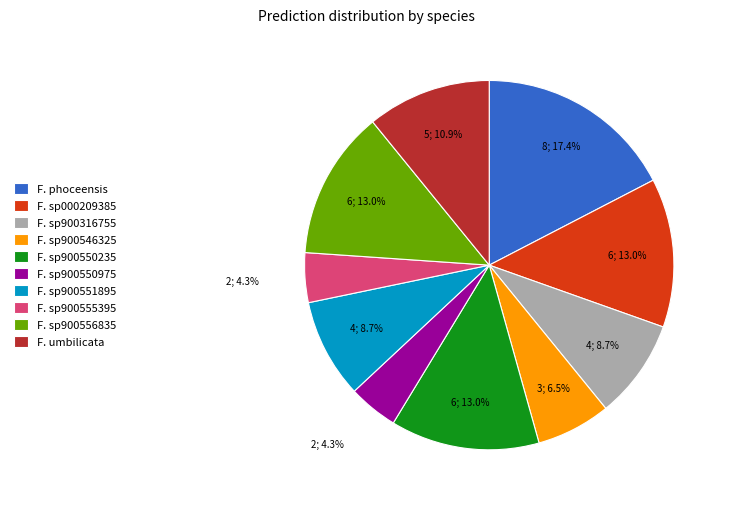

Which category has the biggest portion of the pie?

F. phoceensis